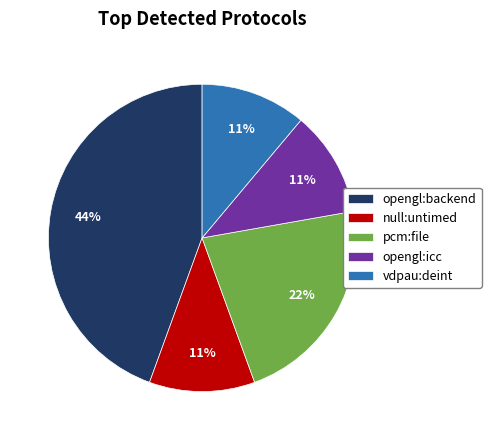

To the nearest percent, what is the combined percentage of null:untimed and opengl:icc?

22%